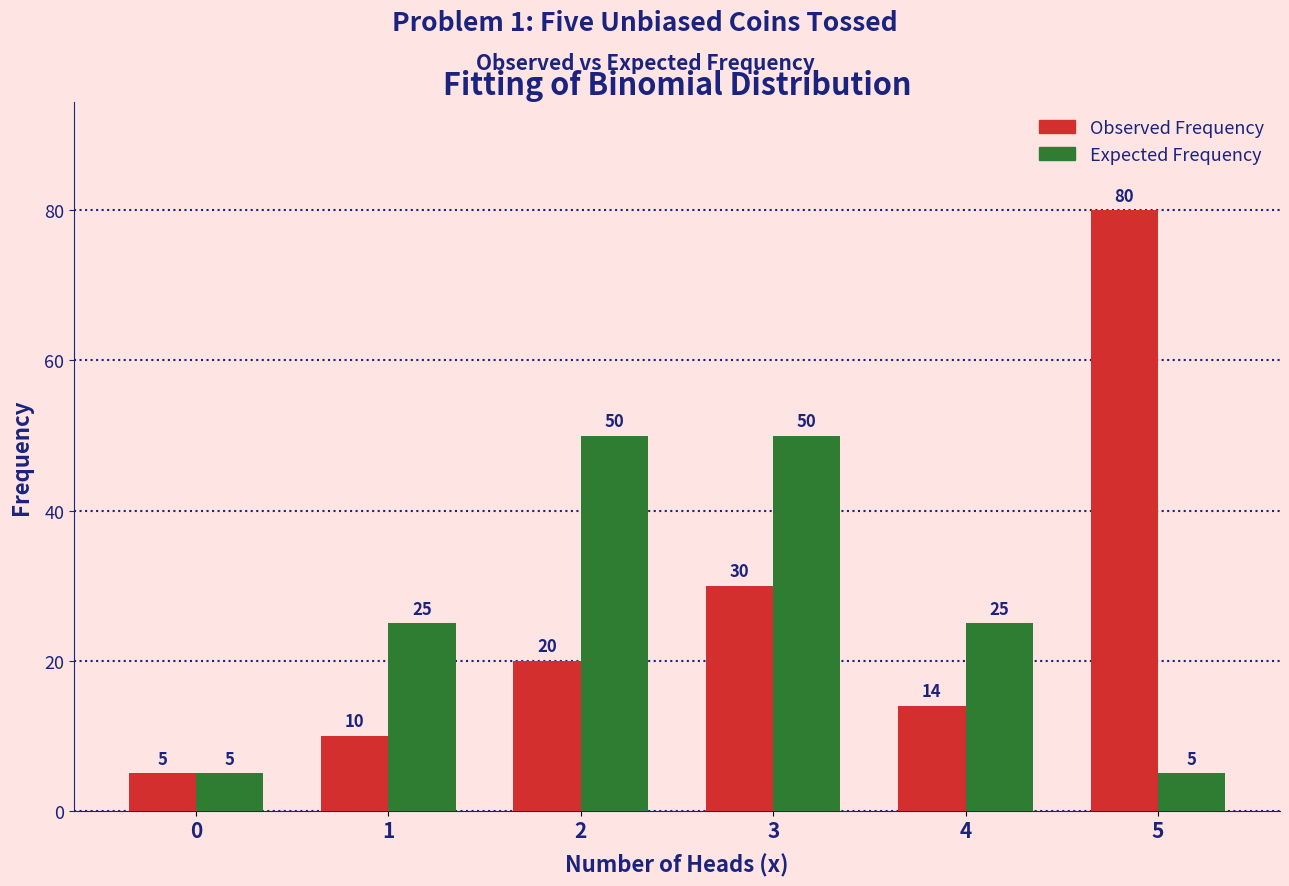

Reading left to right, what are all the values shown in this chart?

Observed Frequency: 0=5	1=10	2=20	3=30	4=14	5=80
Expected Frequency: 0=5	1=25	2=50	3=50	4=25	5=5